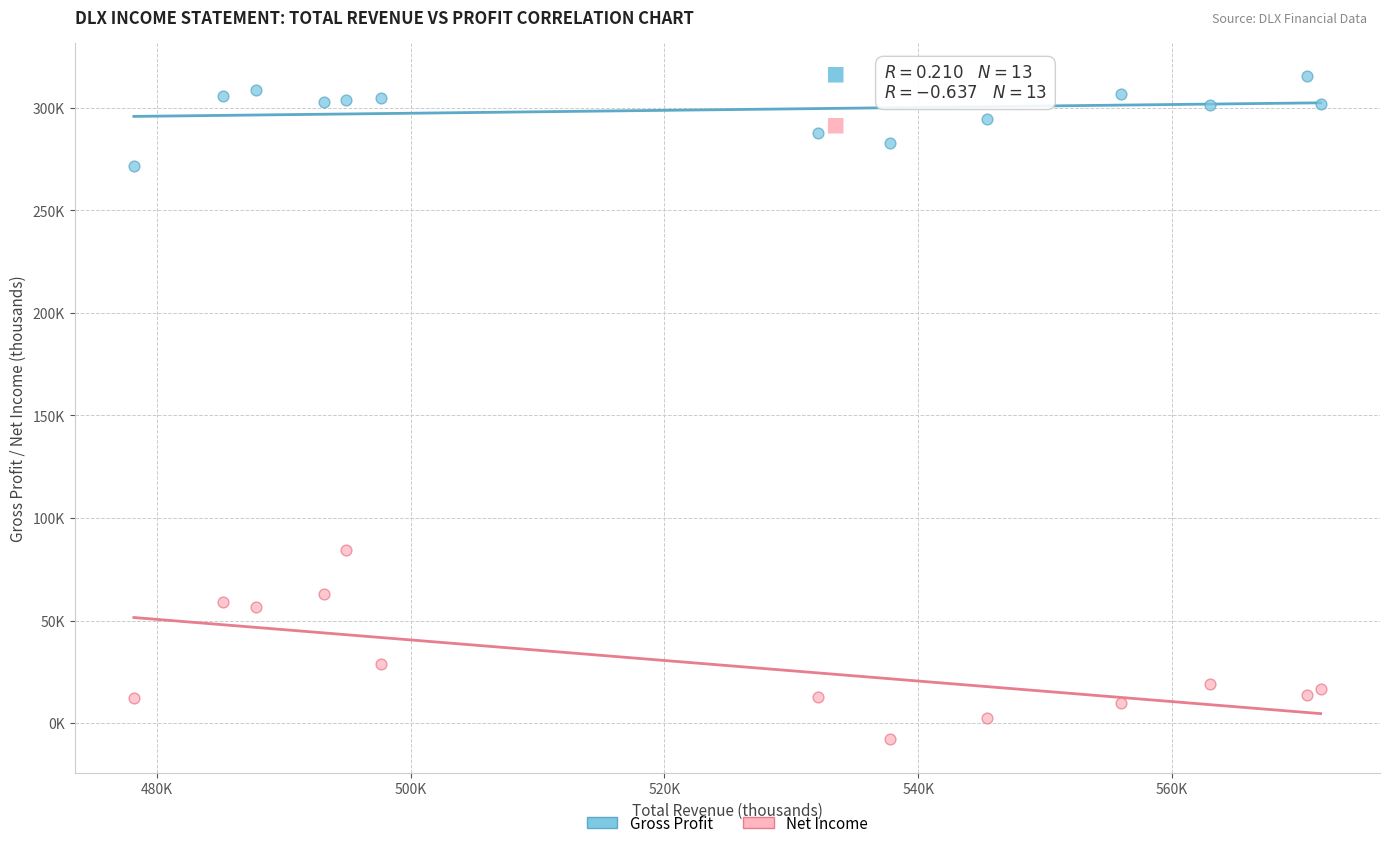

Which series contains the highest Y value?

Gross Profit